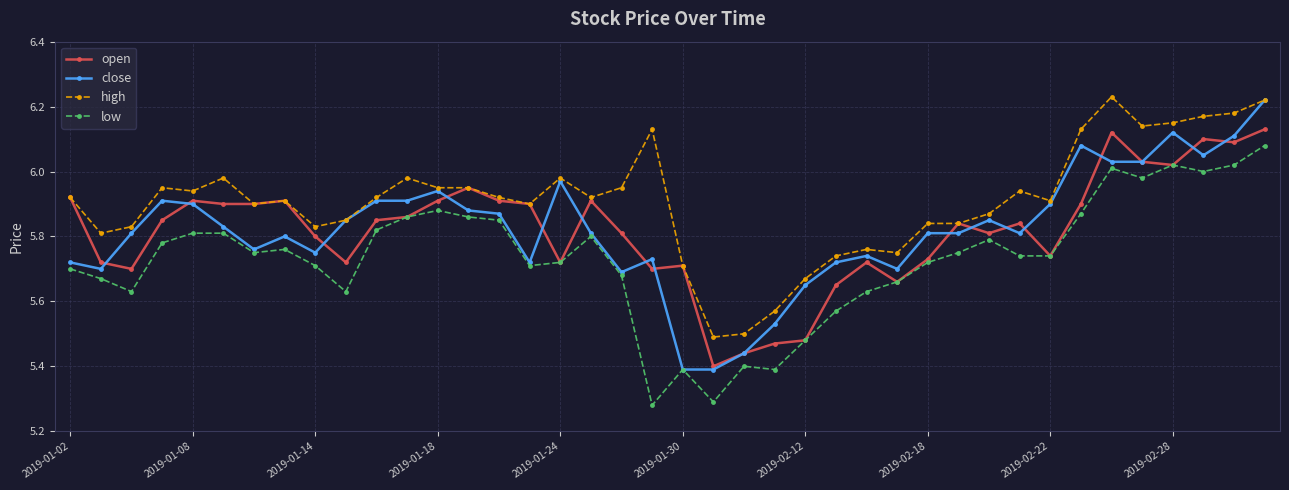

True or false: low and high intersect in this chart.

False